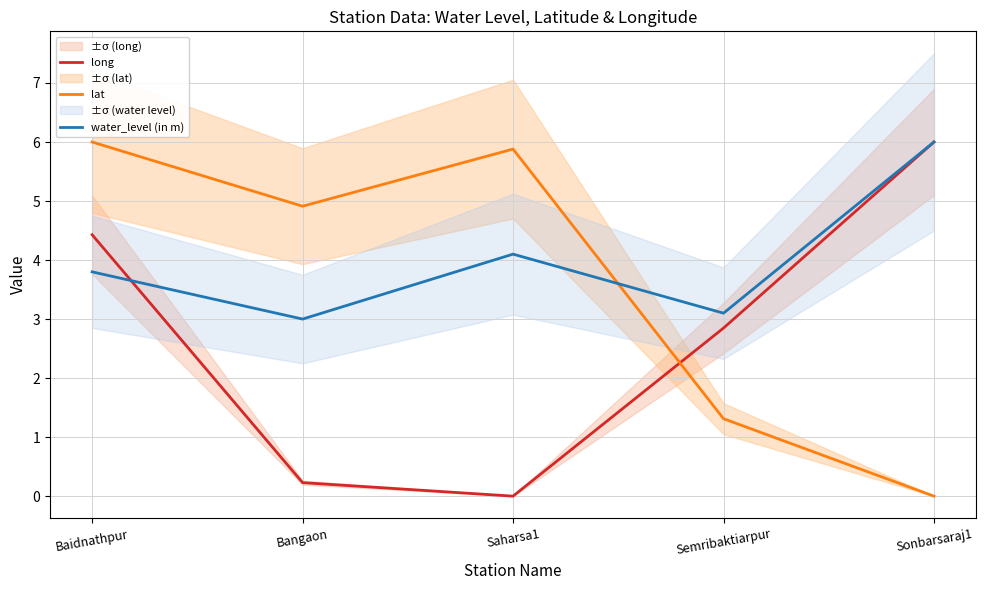

The value of long at Semribaktiarpur is 1.1. True or false?

False